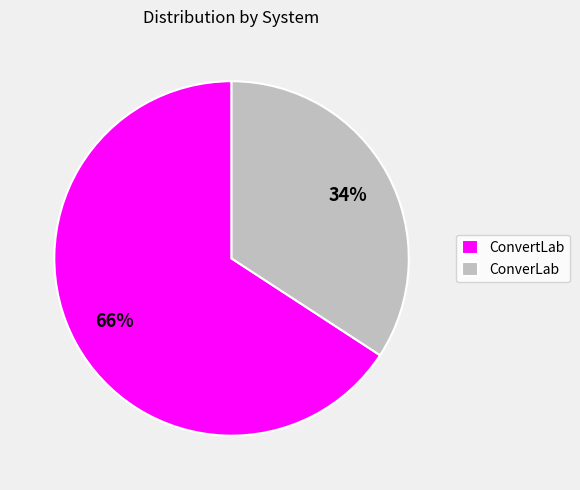

What is the smallest slice in the pie chart?

ConverLab